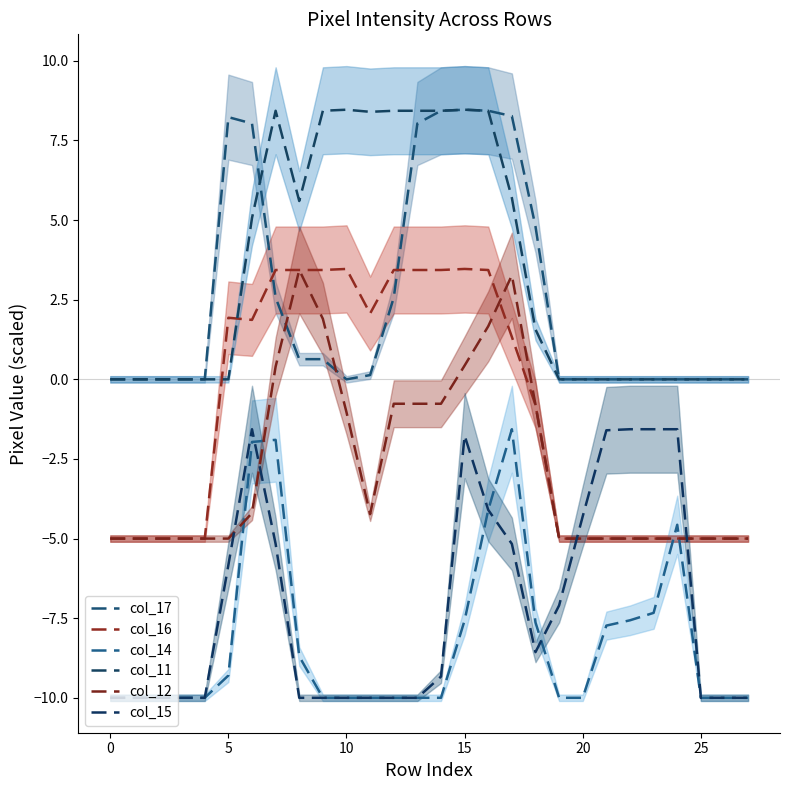

True or false: col_11 and col_12 cross at least once.

False